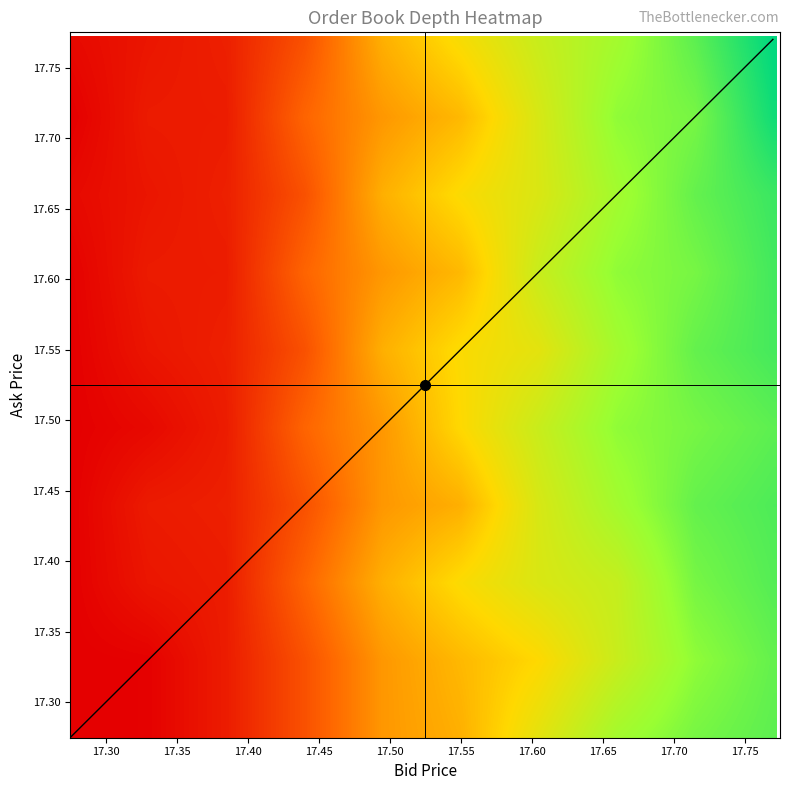

Reading right to left, transcribe all the data shown in this chart.

17.30: 17.75=18072	17.70=17336	17.65=15927	17.60=13217	17.55=10483	17.50=9572	17.45=6794	17.40=4562	17.35=3411	17.30=3333
17.35: 17.75=17862	17.70=16631	17.65=14370	17.60=12058	17.55=10832	17.50=9572	17.45=6794	17.40=4562	17.35=3411	17.30=3333
17.40: 17.75=18296	17.70=17336	17.65=14536	17.60=13636	17.55=12213	17.50=10483	17.45=7621	17.40=4562	17.35=4294	17.30=3333
17.45: 17.75=18499	17.70=17862	17.65=15927	17.60=13750	17.55=10483	17.50=9572	17.45=6794	17.40=4720	17.35=4512	17.30=3333
17.50: 17.75=18072	17.70=17336	17.65=16631	17.60=14370	17.55=12058	17.50=9572	17.45=7621	17.40=4562	17.35=3743	17.30=3333
17.55: 17.75=18742	17.70=17862	17.65=15927	17.60=13217	17.55=12213	17.50=10483	17.45=6794	17.40=4720	17.35=4294	17.30=3333
17.60: 17.75=18792	17.70=17336	17.65=16631	17.60=14370	17.55=10832	17.50=9572	17.45=7621	17.40=4562	17.35=4512	17.30=3411
17.65: 17.75=19027	17.70=17862	17.65=15927	17.60=13636	17.55=12213	17.50=10483	17.45=6794	17.40=4720	17.35=4294	17.30=3743
17.70: 17.75=20219	17.70=17336	17.65=16631	17.60=13750	17.55=10832	17.50=9572	17.45=7621	17.40=4562	17.35=4512	17.30=3333
17.75: 17.75=20737	17.70=18072	17.65=15927	17.60=14370	17.55=12368	17.50=10483	17.45=6794	17.40=4720	17.35=4294	17.30=3743